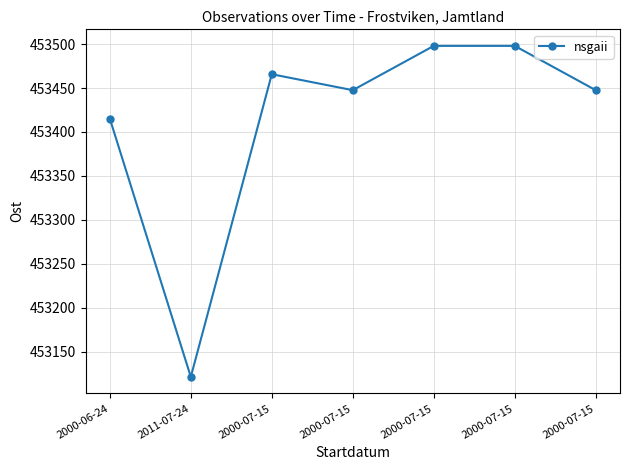

How many values exceed 453447?

5